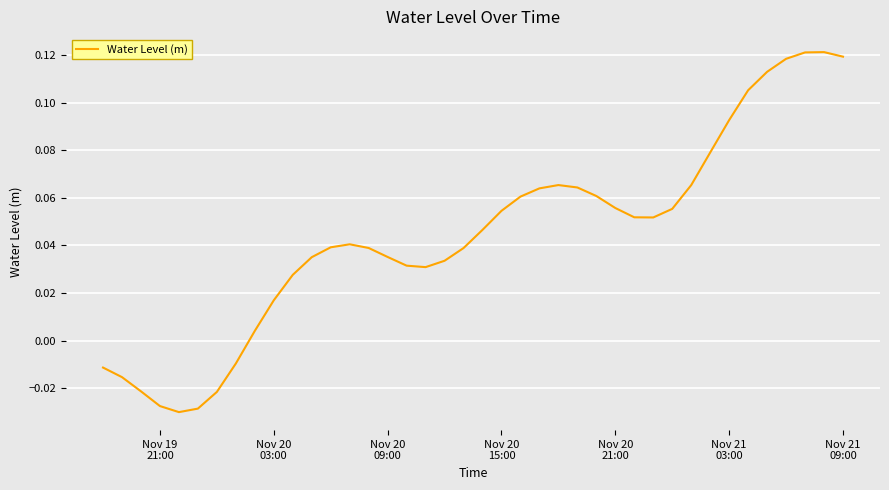

How many values are below 0?

8